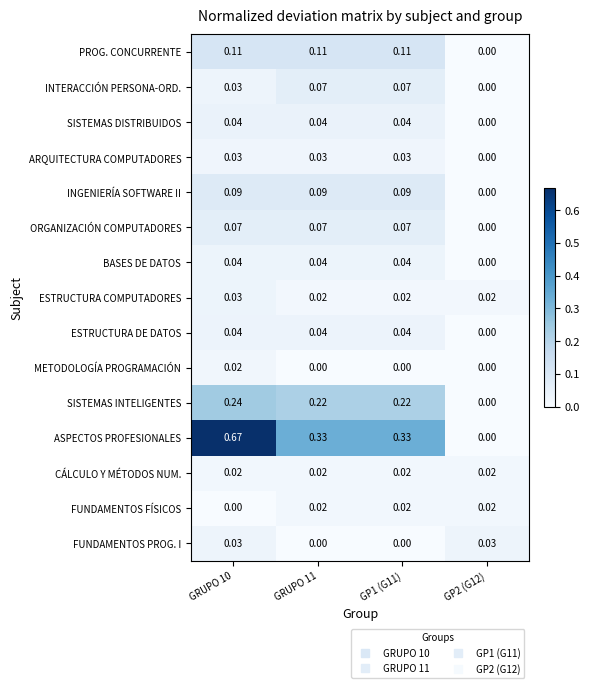

Which series changed the most between GRUPO 10 and GRUPO 11?

ASPECTOS PROFESIONALES